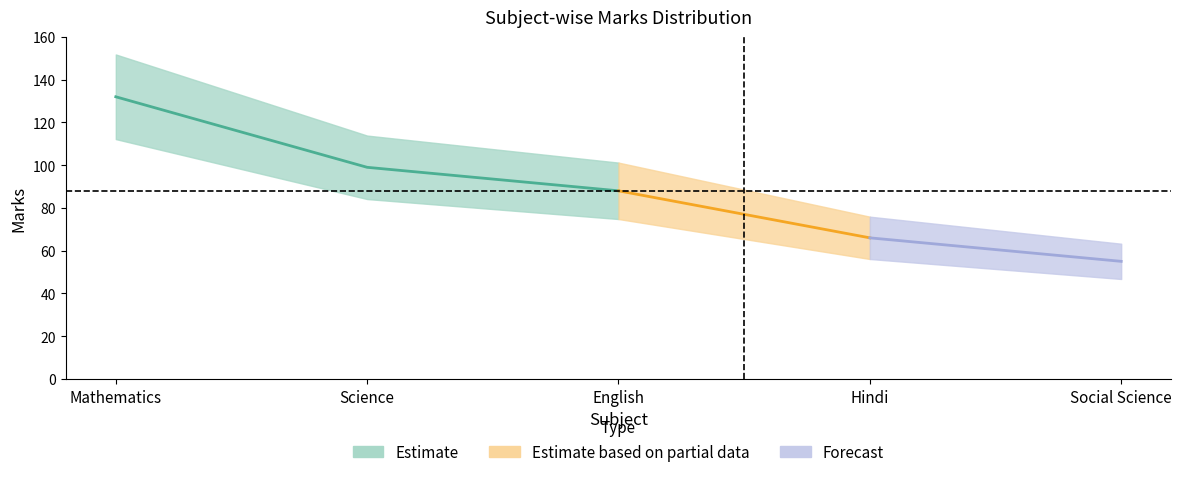

What is the difference between the maximum and minimum values?

77